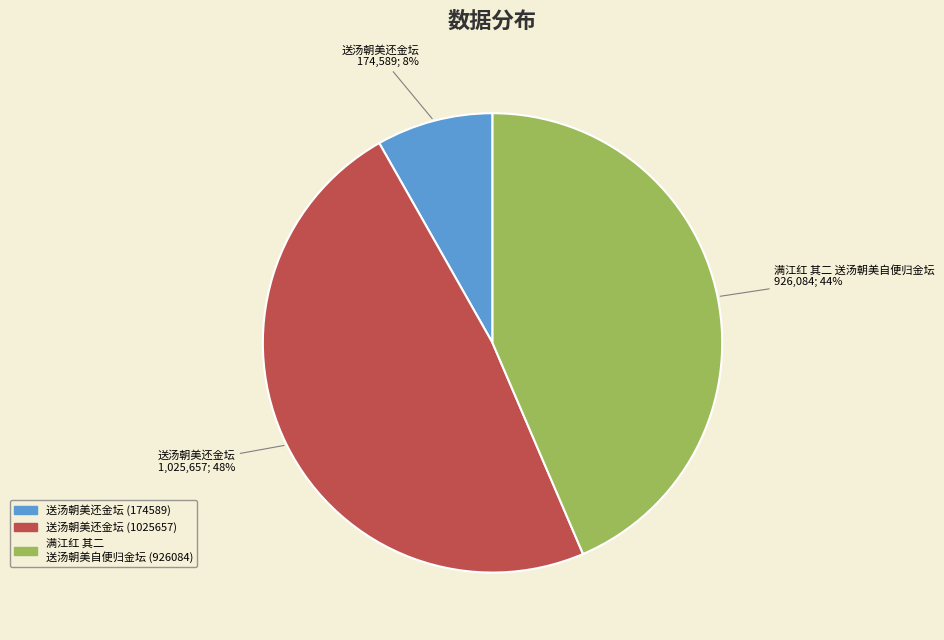

Is it true that 送汤朝美还金坛 (174589) is 18% of the pie?

False